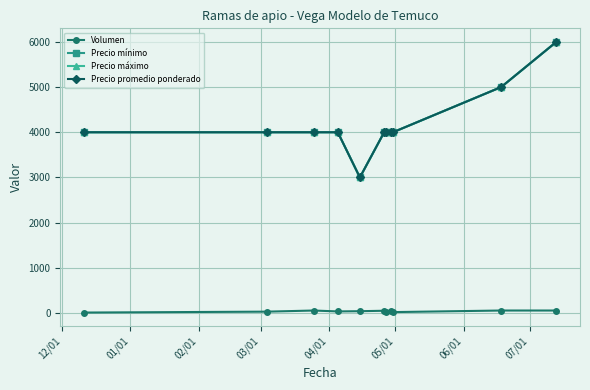

In Precio promedio ponderado, how many points are lower than both neighbors (excluding endpoints)?

1